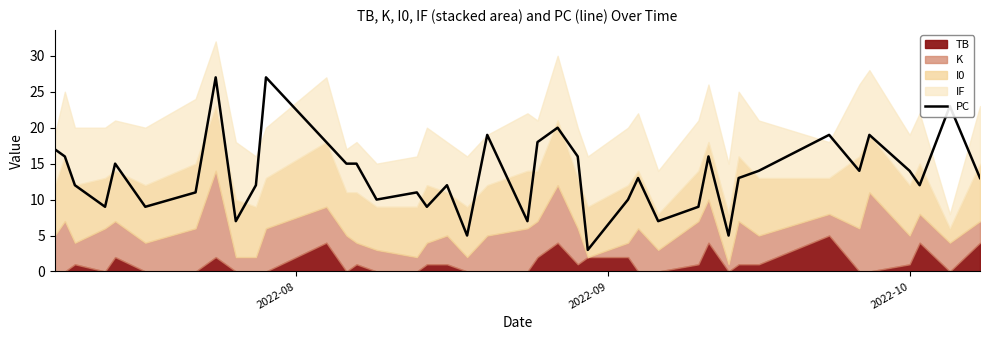

What is the minimum value for PC?

3